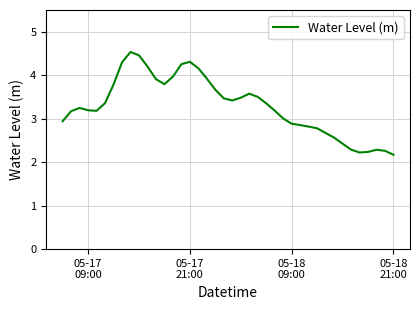

What is the minimum value shown in the chart?

2.2